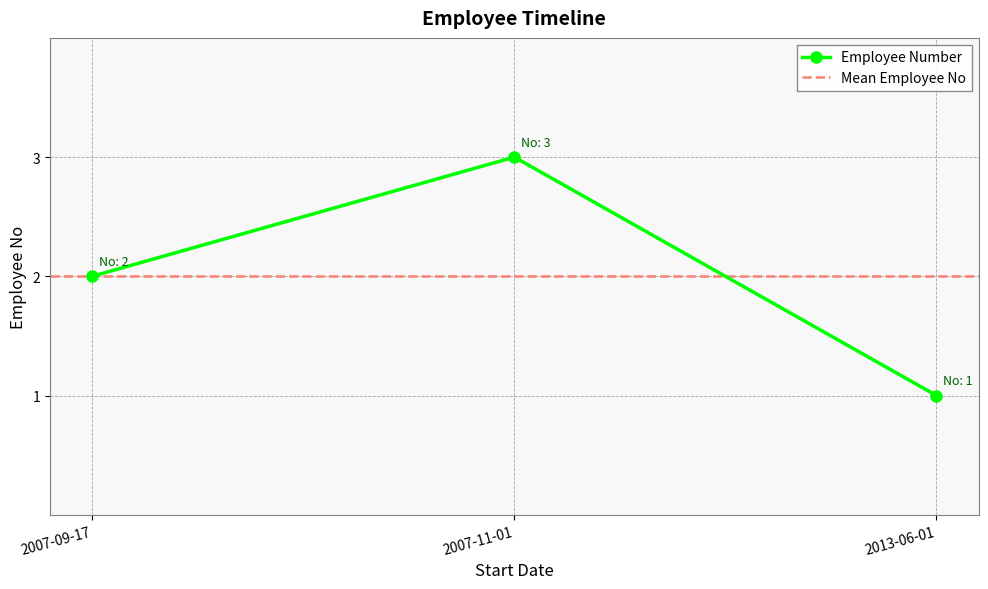

Is it true that Employee Number equals 3 at 2007-11-01?

True